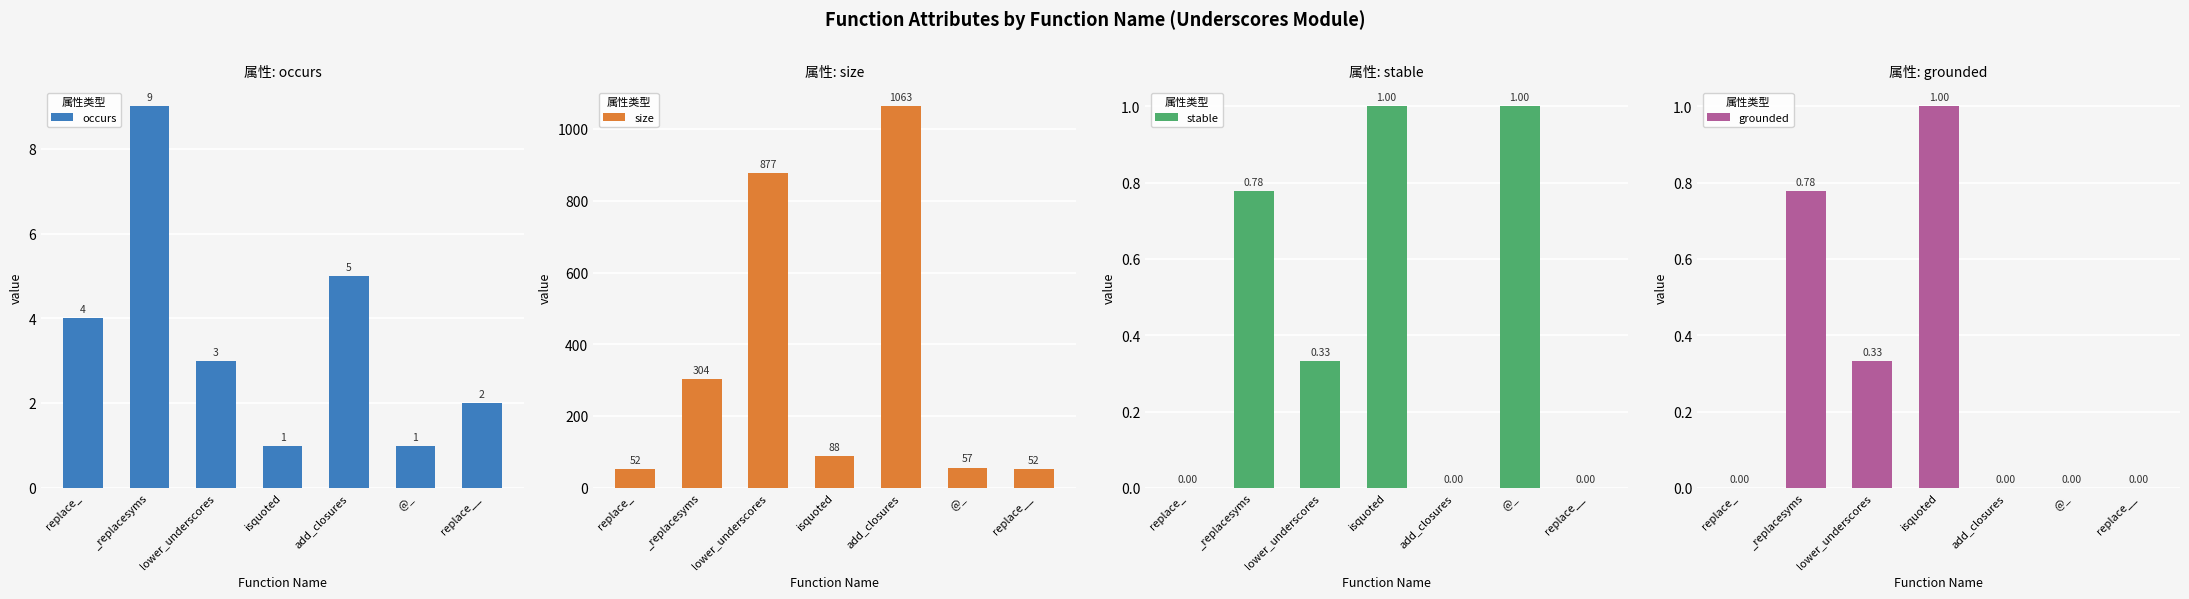

Which series has the largest range (max minus min)?

size